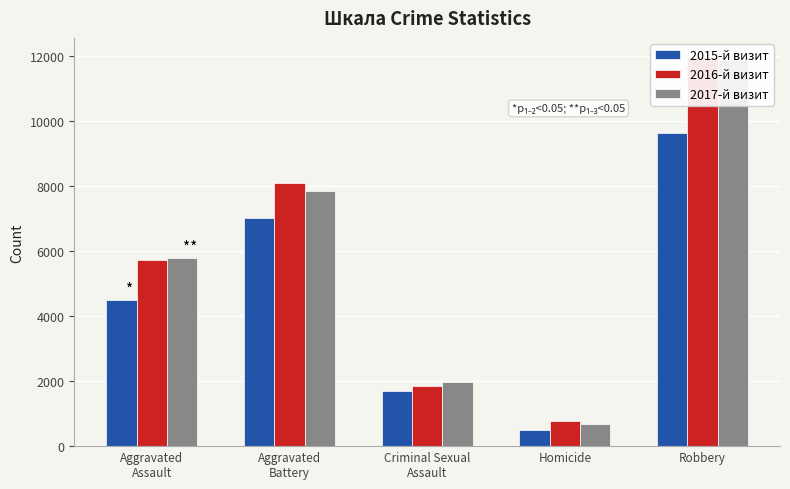

What is the greatest value displayed?

11960